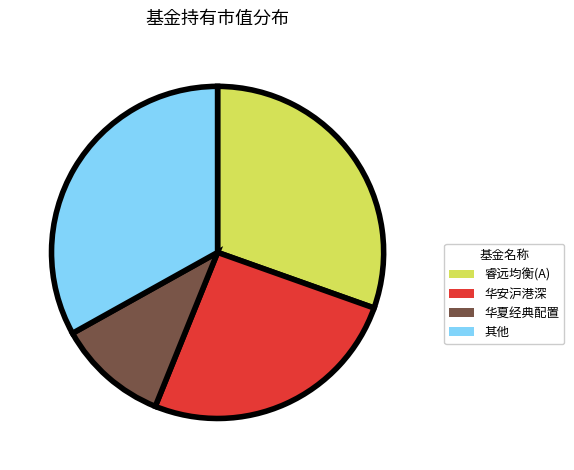

How many segments does this pie chart have?

4